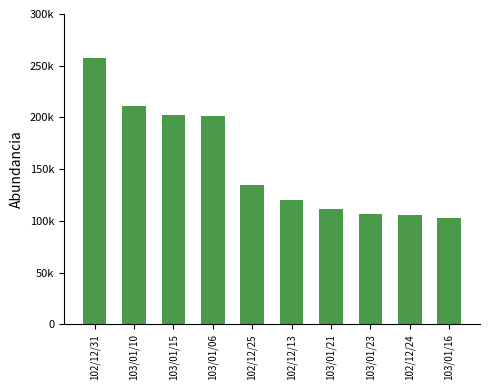

List the labels in order of value, smallest first.

103/01/16, 102/12/24, 103/01/23, 103/01/21, 102/12/13, 102/12/25, 103/01/06, 103/01/15, 103/01/10, 102/12/31